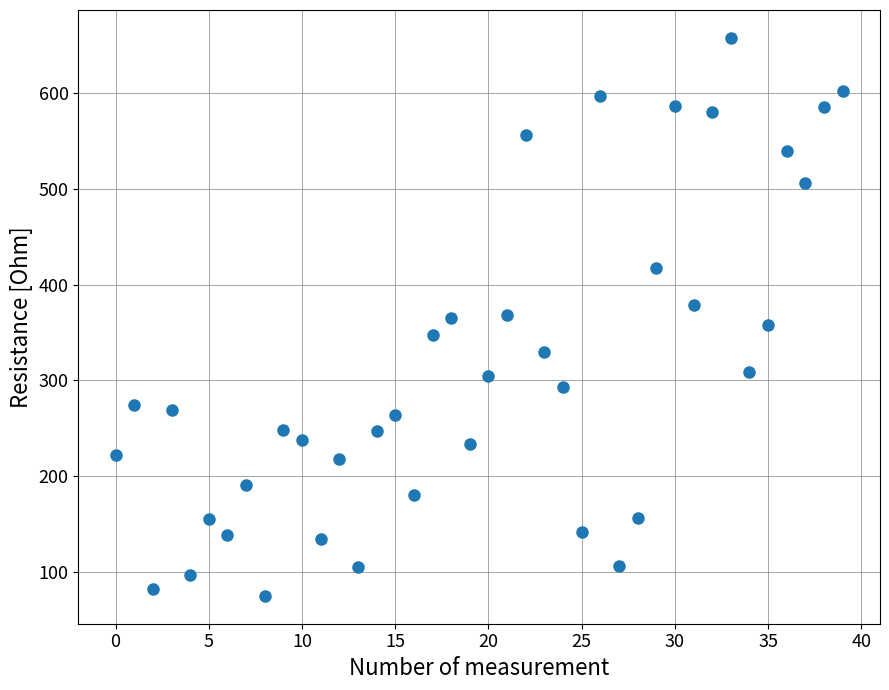

What is the range of Y values (max minus min)?

583.5